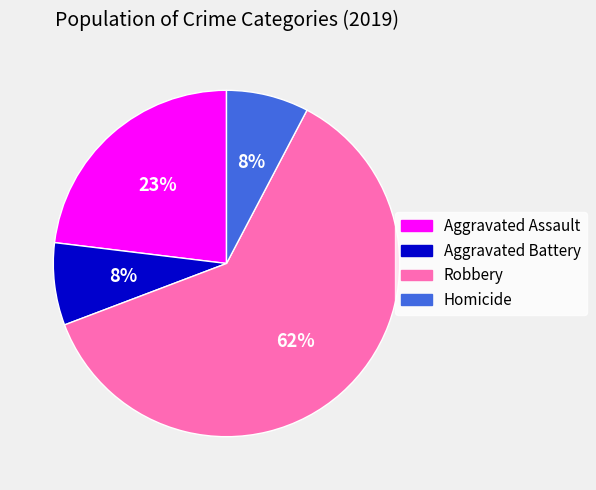

Do Aggravated Assault and Homicide together represent more than half of the pie?

No